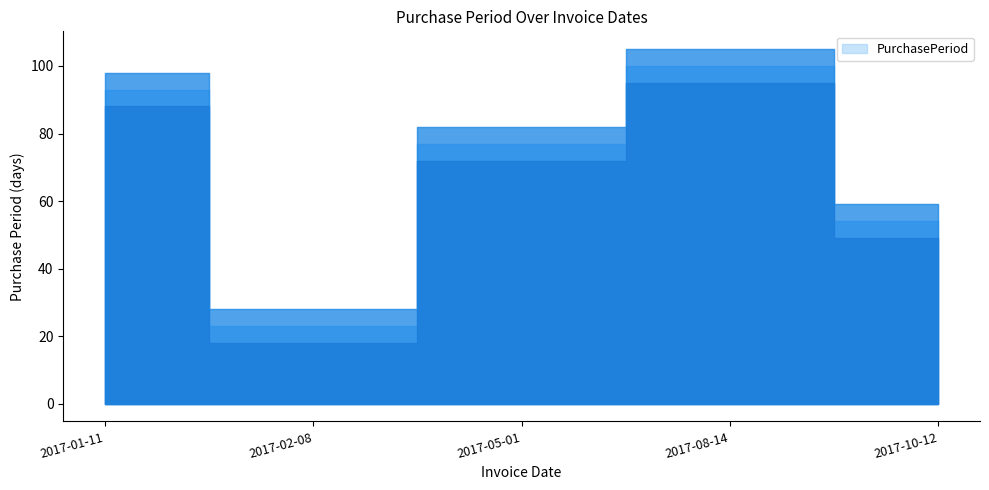

What is the label of the 1st point from the left?

2017-01-11